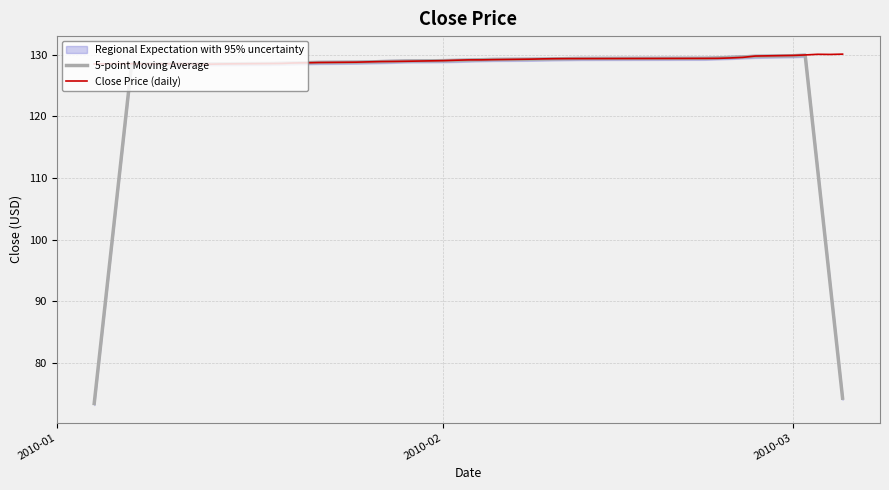

What is the maximum value for Close Price (daily)?

130.1